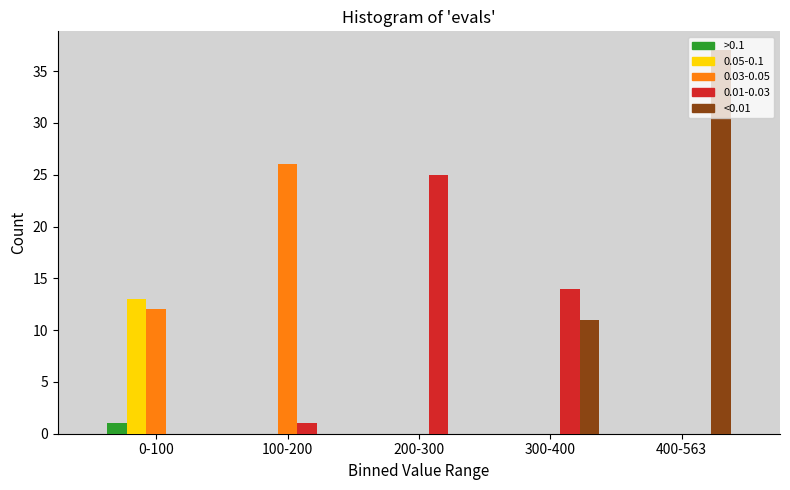

Reading left to right, list all the values displayed in this chart.

>0.1: 0-100=1	100-200=0	200-300=0	300-400=0	400-563=0
0.05-0.1: 0-100=13	100-200=0	200-300=0	300-400=0	400-563=0
0.03-0.05: 0-100=12	100-200=26	200-300=0	300-400=0	400-563=0
0.01-0.03: 0-100=0	100-200=1	200-300=25	300-400=14	400-563=0
<0.01: 0-100=0	100-200=0	200-300=0	300-400=11	400-563=37